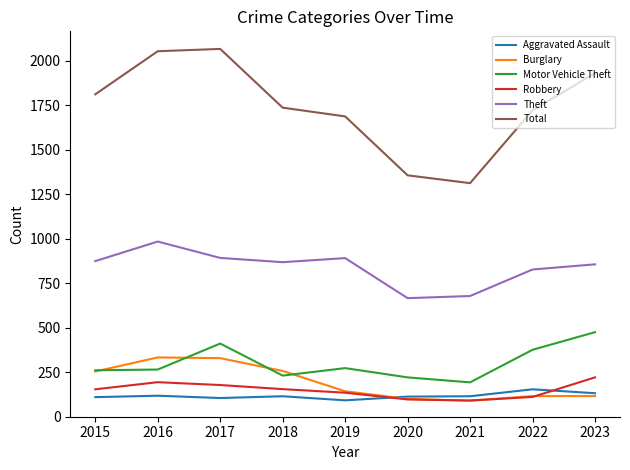

Count the number of data series in this chart.

6